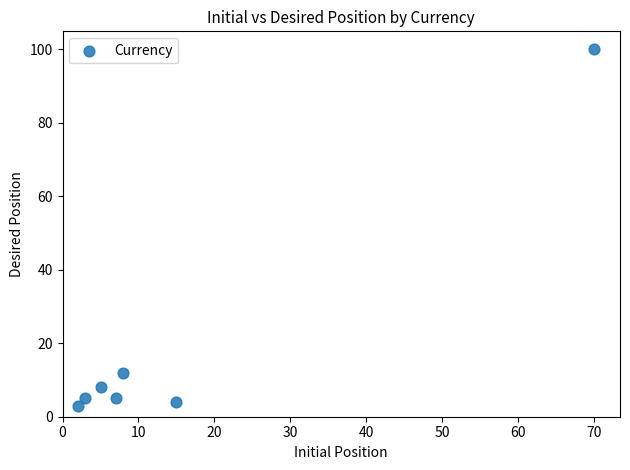

What is the range of X values (max minus min)?

68